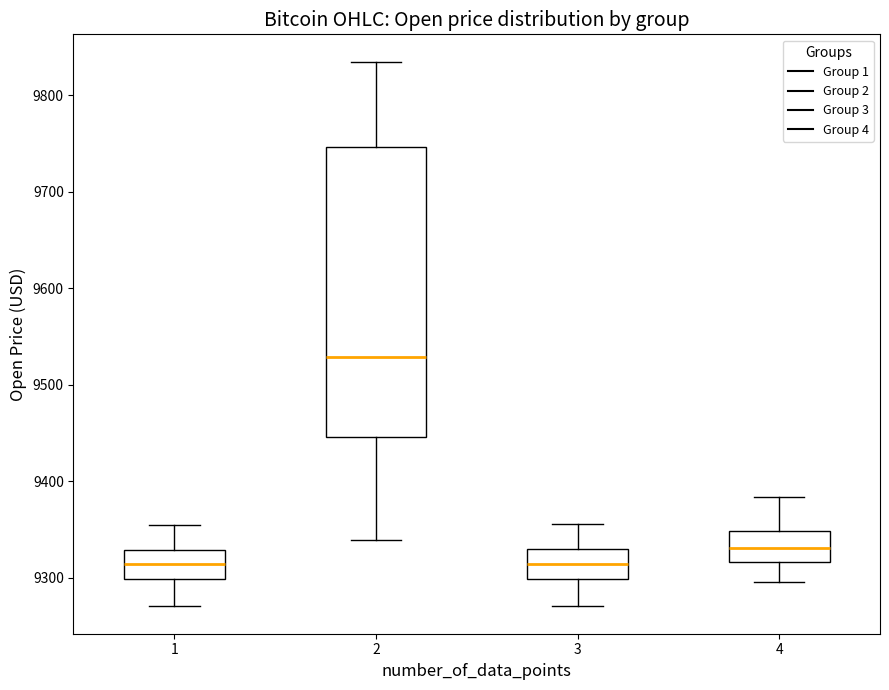

Where is the lower edge of the box at x = 3 on the y-axis? The values are not printed on the chart, so give them approximately, as read against the axis.

9300